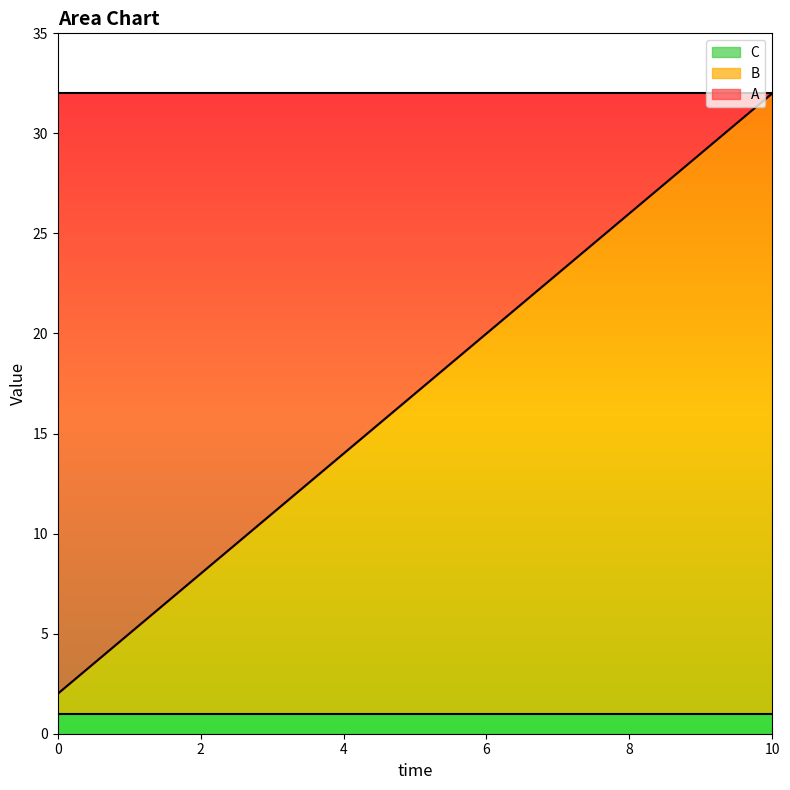

Reading left to right, list all the values displayed in this chart.

A: 0=30	1=27	2=24	3=21	4=18	5=15	6=12	7=9	8=6	9=3	10=0
B: 0=1	1=4	2=7	3=10	4=13	5=16	6=19	7=22	8=25	9=28	10=31
C: 0=1	1=1	2=1	3=1	4=1	5=1	6=1	7=1	8=1	9=1	10=1